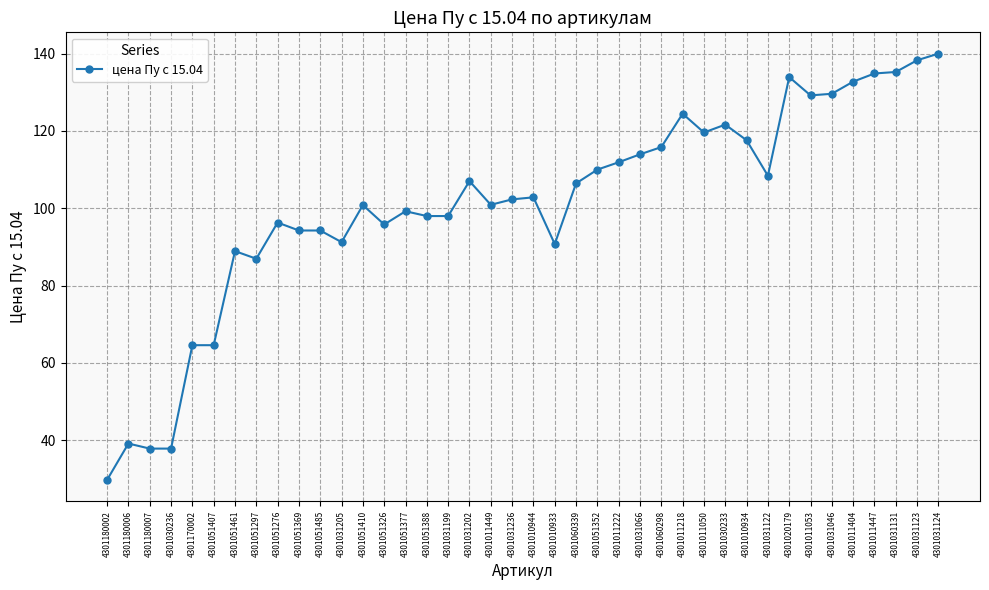

What is the change in value from 4301051410 to 4301031202?

+6.2